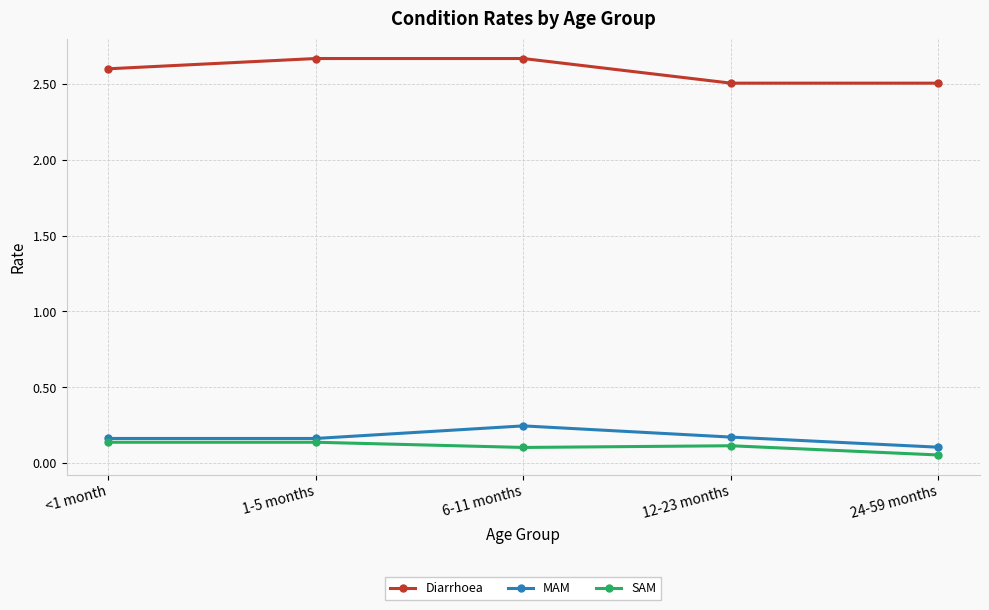

Which series has the largest total across all categories?

Diarrhoea